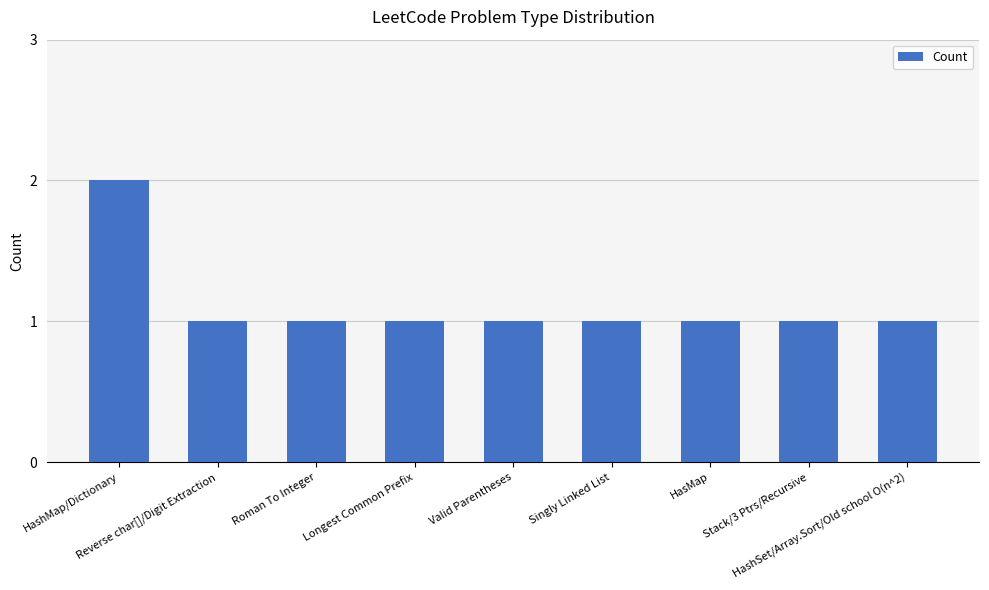

What is the sum of all values?

10